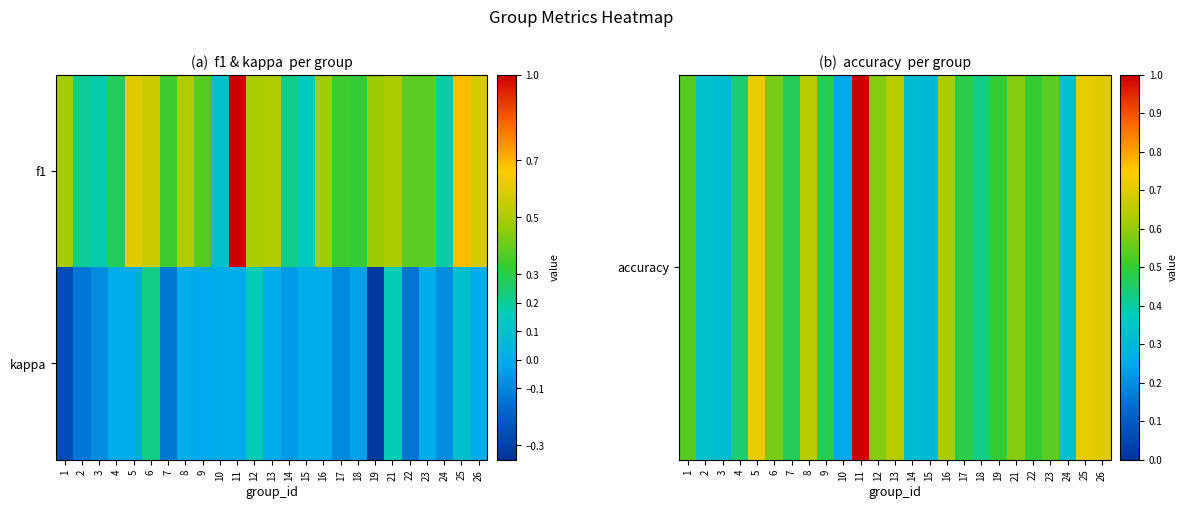

At which category is the sum across all series the highest?

11